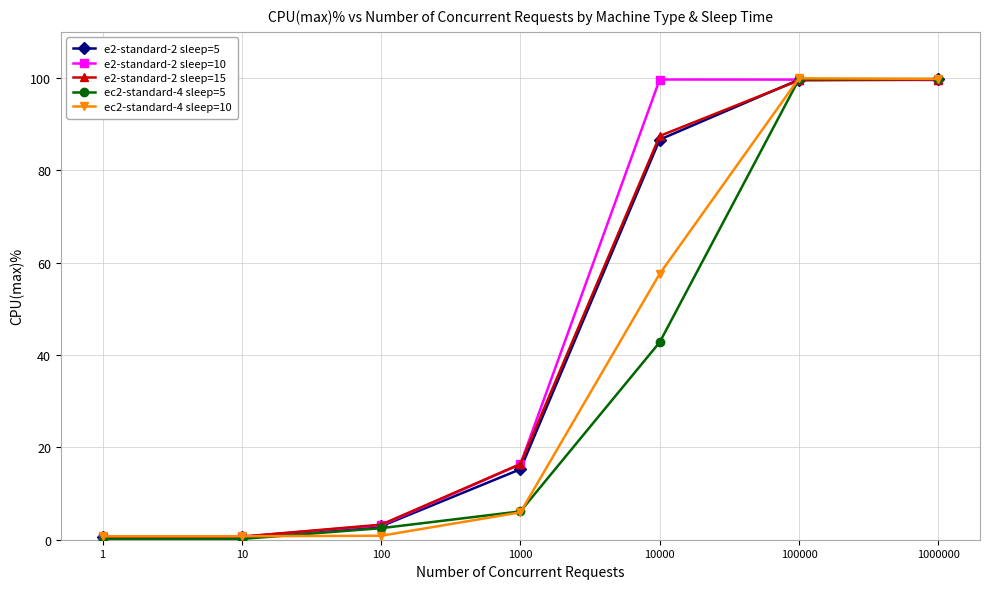

The value of e2-standard-2 sleep=15 at 1000 is 16.4. True or false?

True